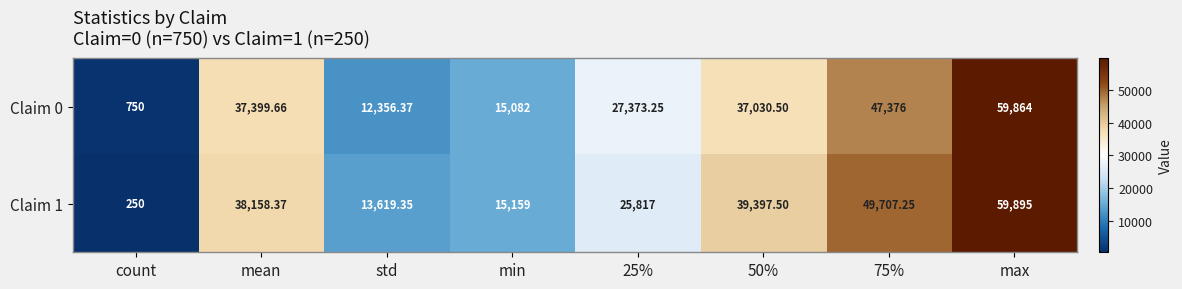

Which label corresponds to the smallest value in the chart?

count